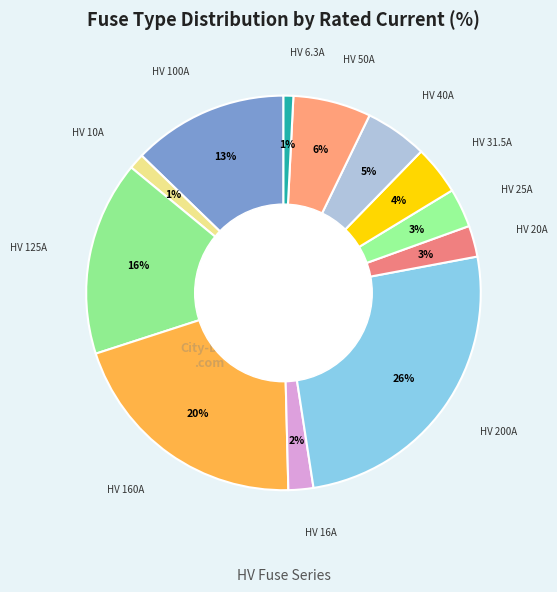

Which slice is the smallest?

HV 6.3A